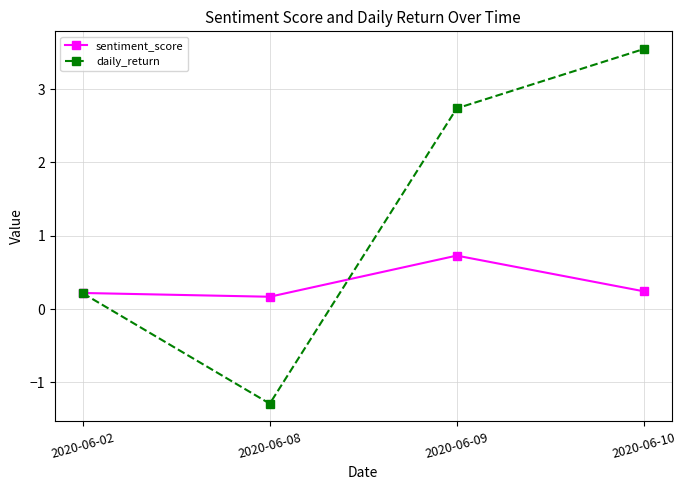

What is the difference between the highest and lowest values at 2020-06-08?

1.5